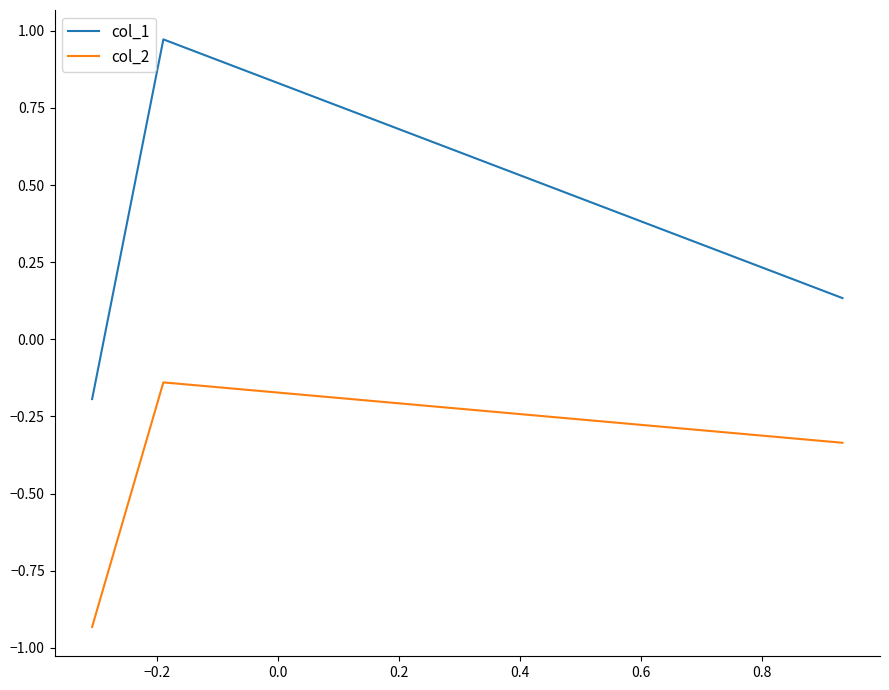

Which series has the widest spread of values?

col_1